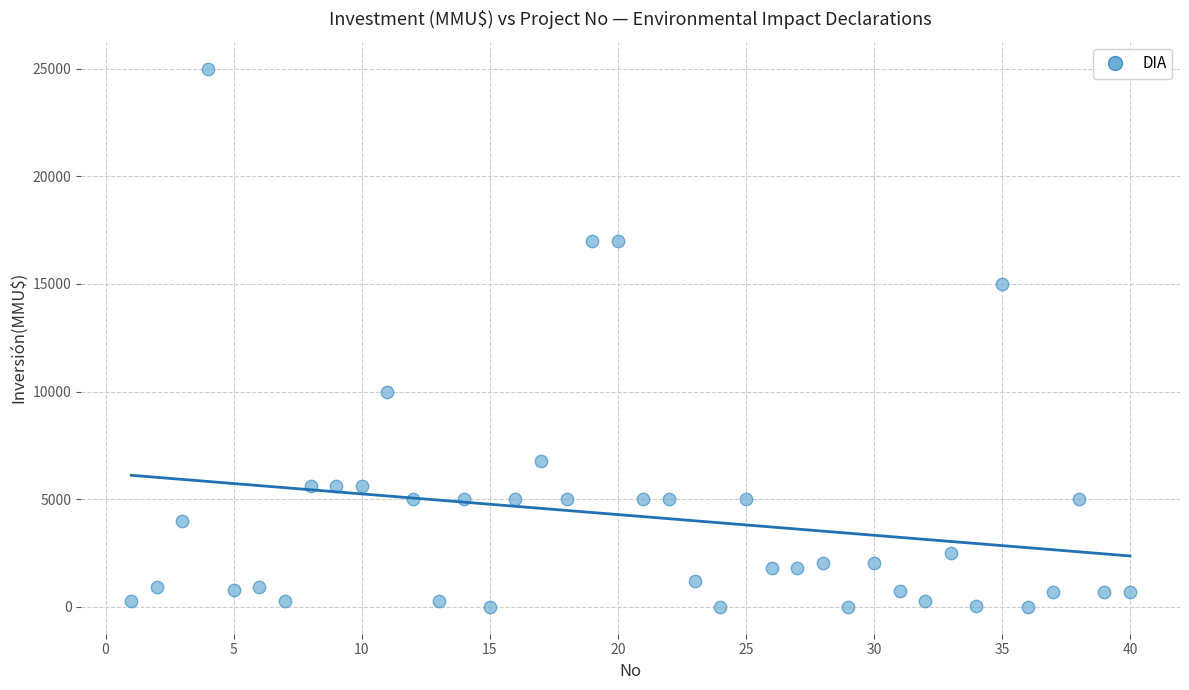

What is the range of Y values (max minus min)?

25000